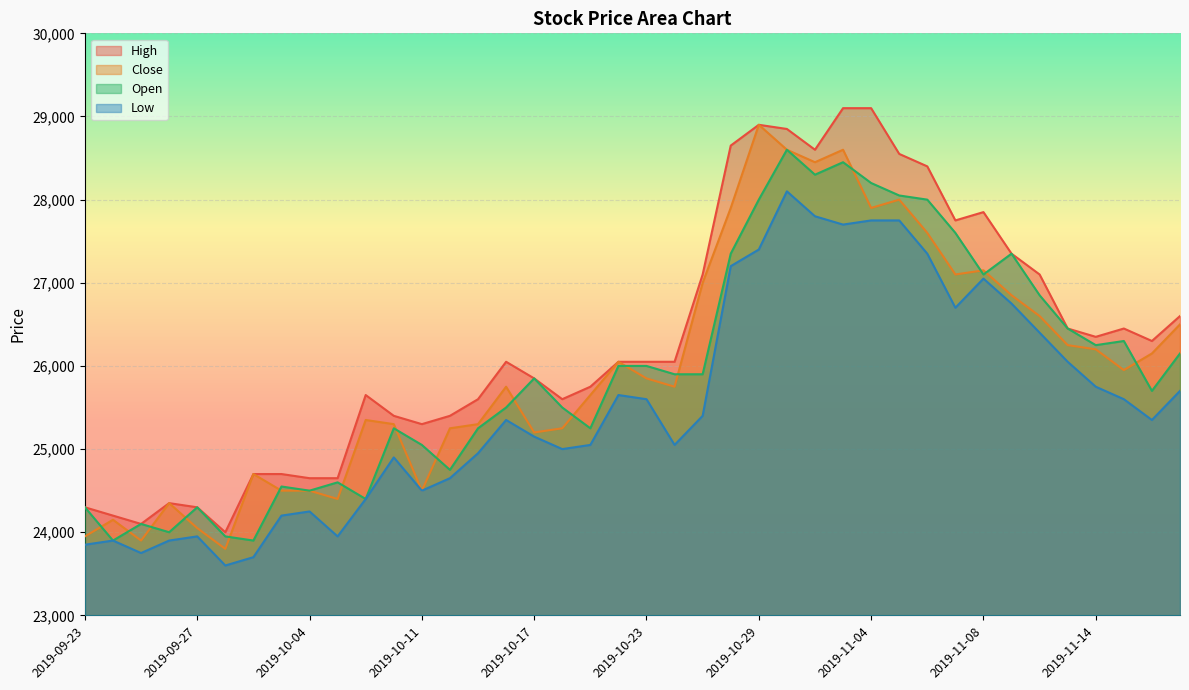

What is the difference between the maximum and minimum values in the Close series?

5100